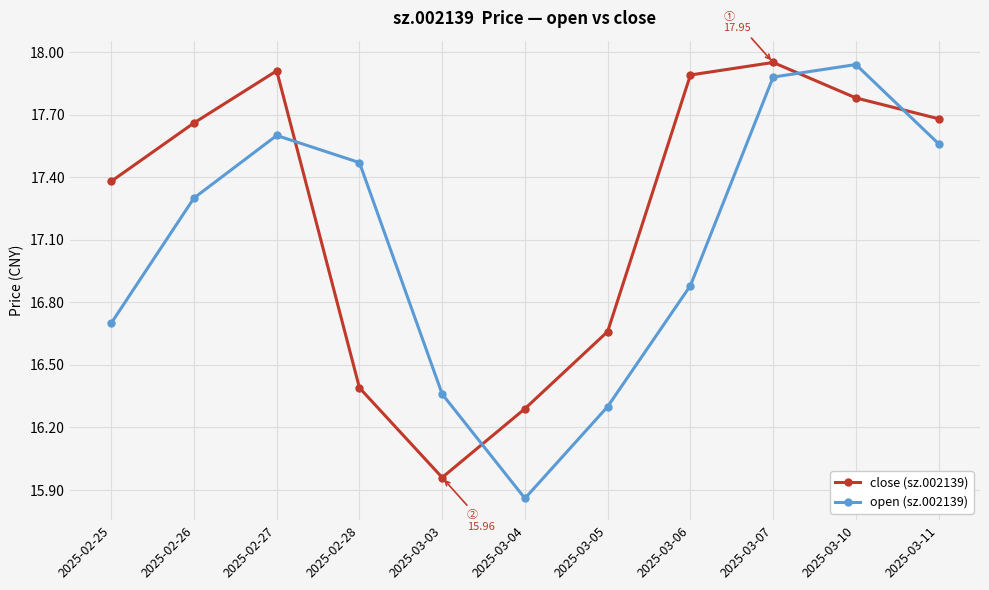

What is the spread (max minus min) of values at 2025-03-06?

1.0